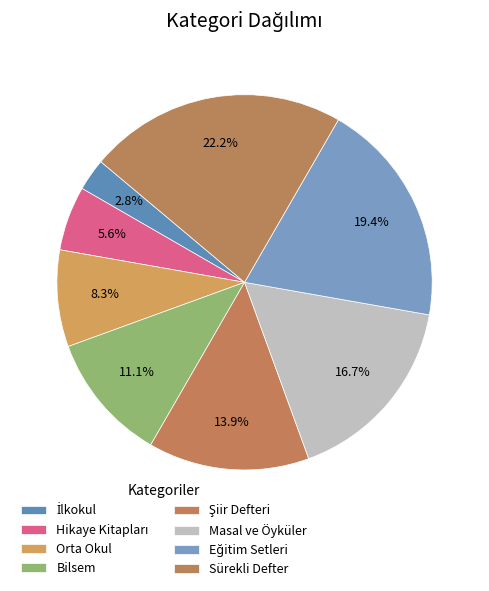

What is the change in value from Hikaye Kitapları to Sürekli Defter?

+6